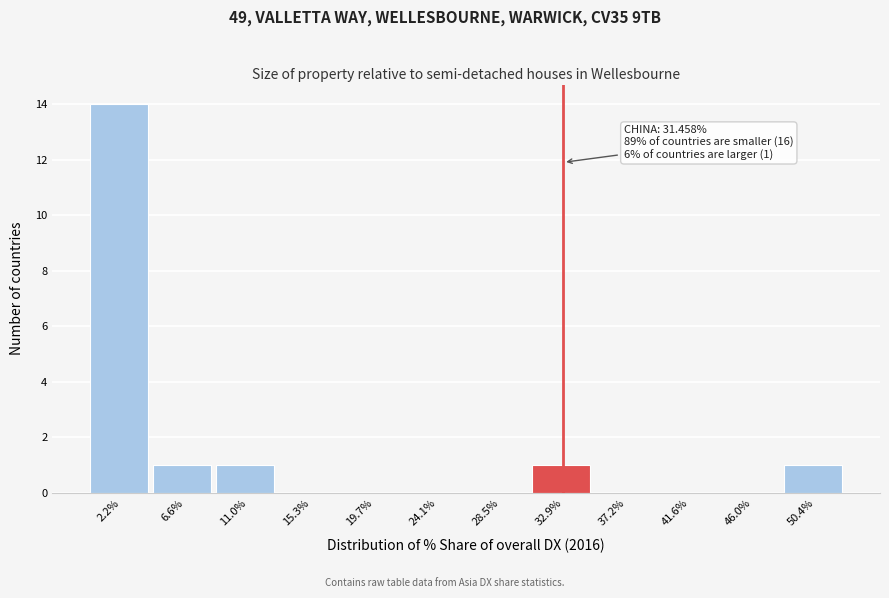

Which range on the x-axis has the tallest bar?

0.0 to 4.5